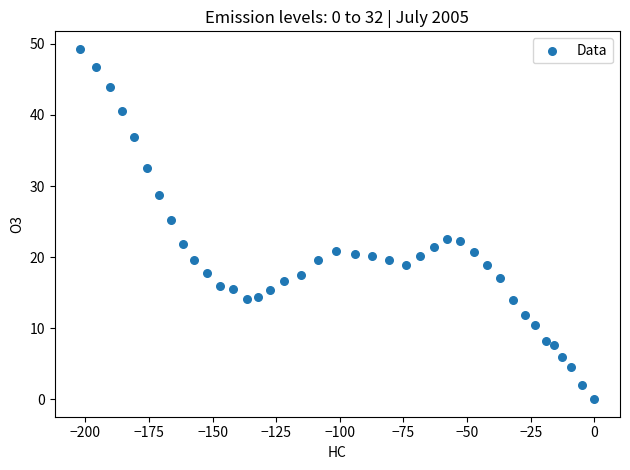

What is the range of Y values (max minus min)?

49.3